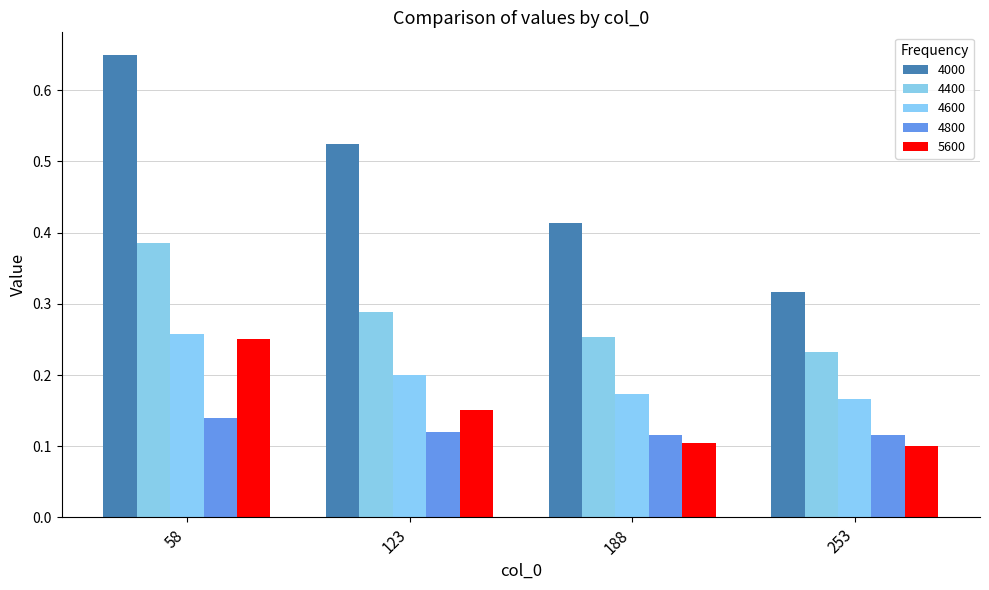

Which has a higher value, 188 or 253?

188